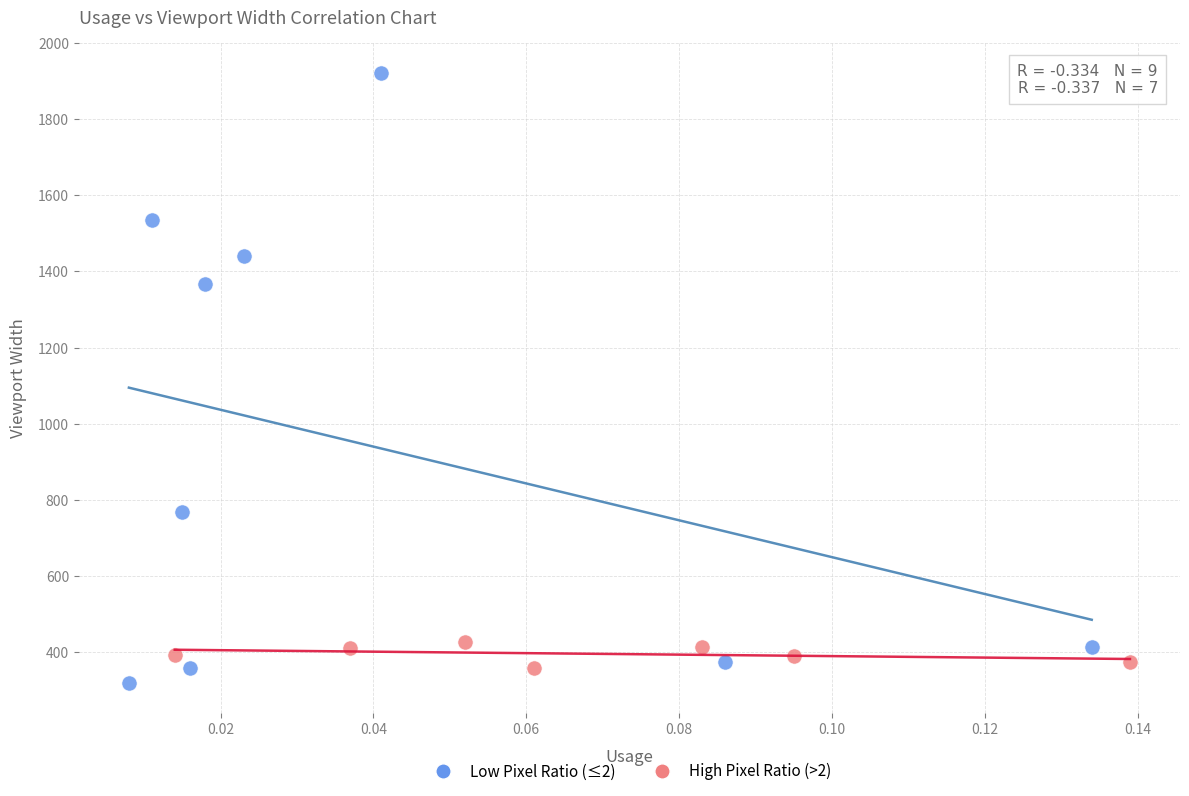

Which series has the largest Y range (max minus min)?

Low Pixel Ratio (≤2)